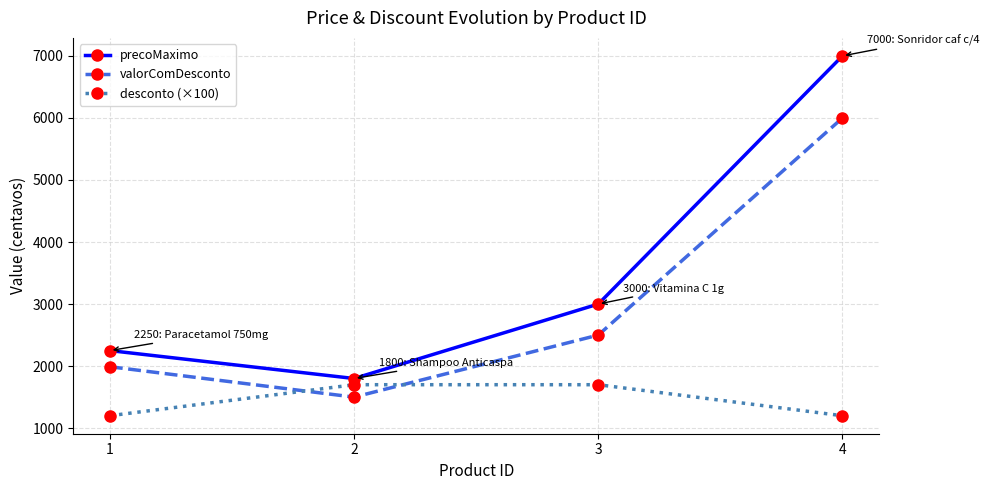

How many desconto (×100) values are between 1200 and 1700?

4